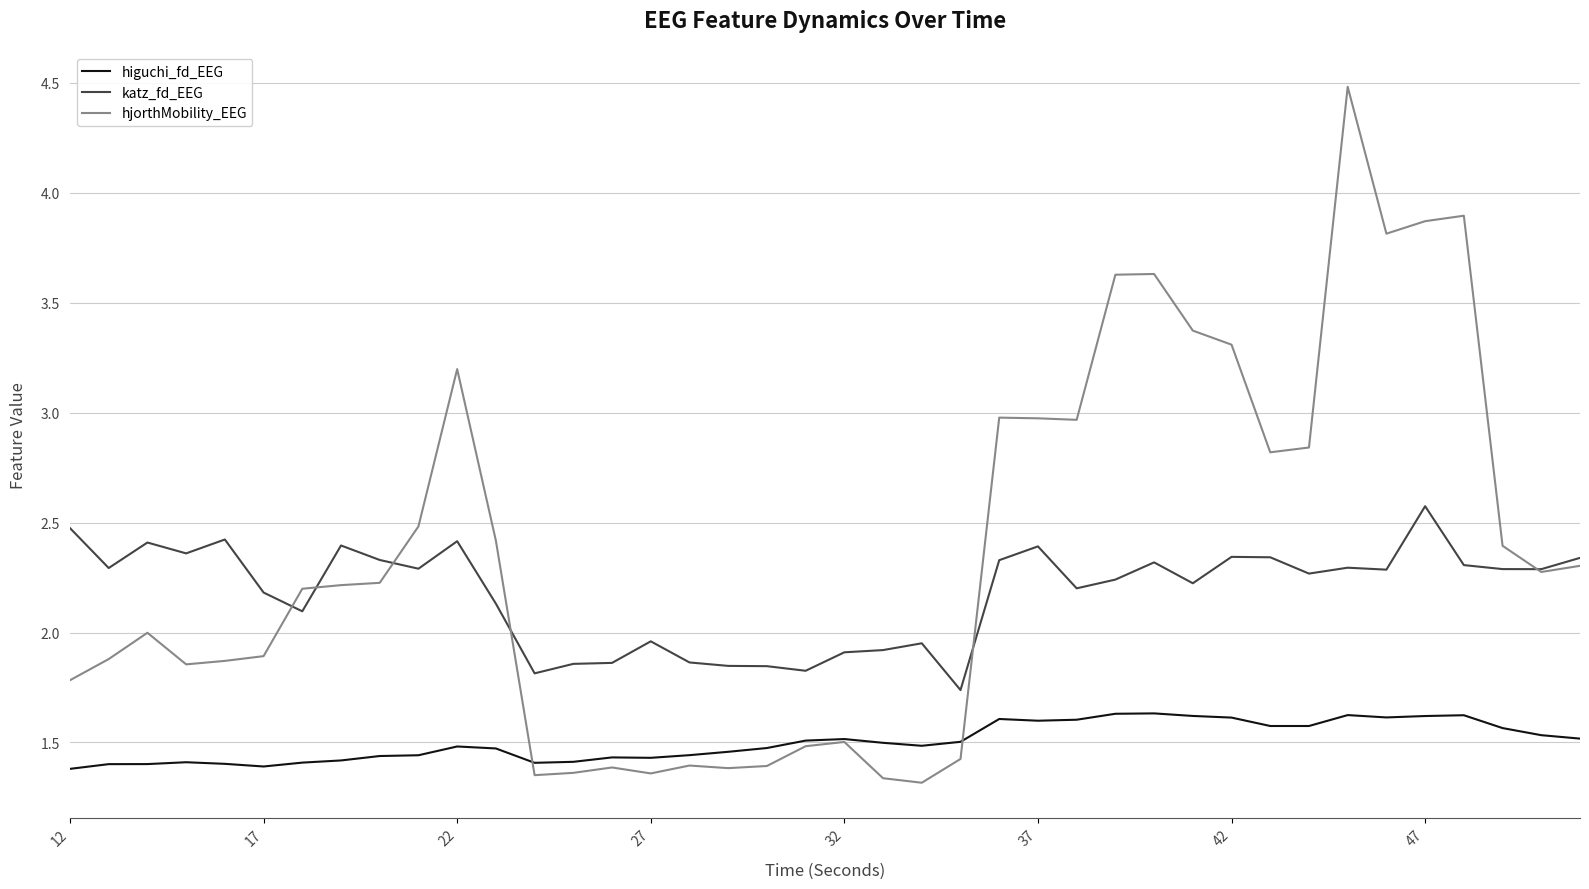

True or false: katz_fd_EEG and higuchi_fd_EEG cross at least once.

False